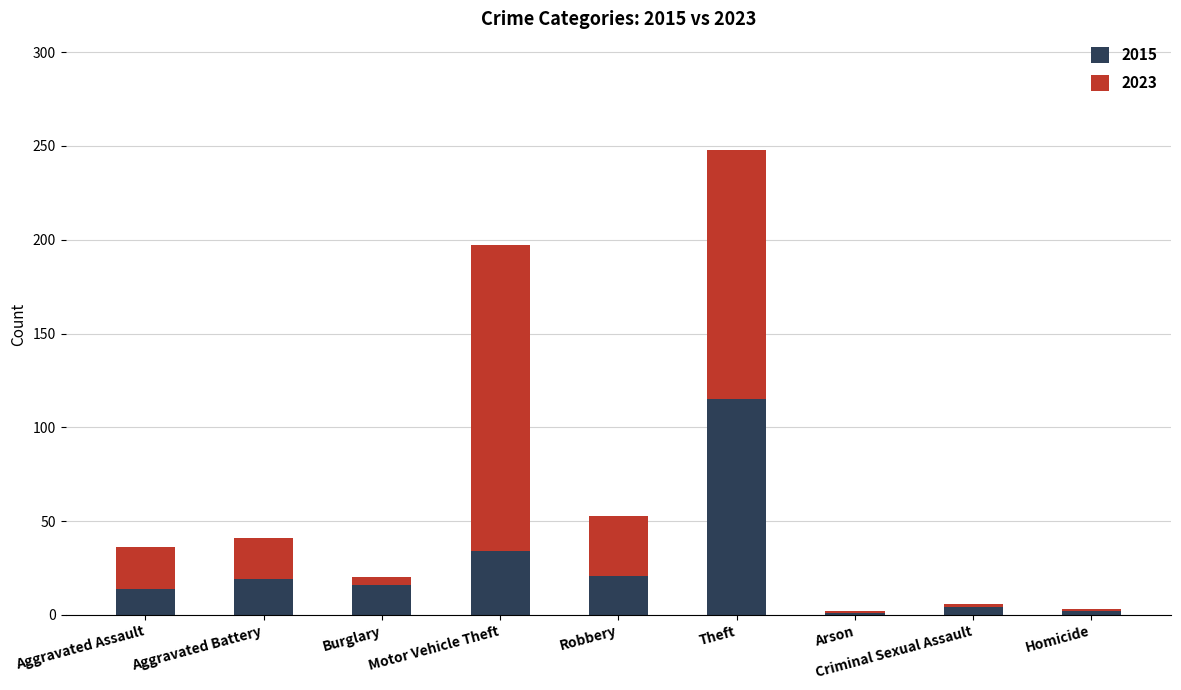

What is the highest value of the 2015 series?

115